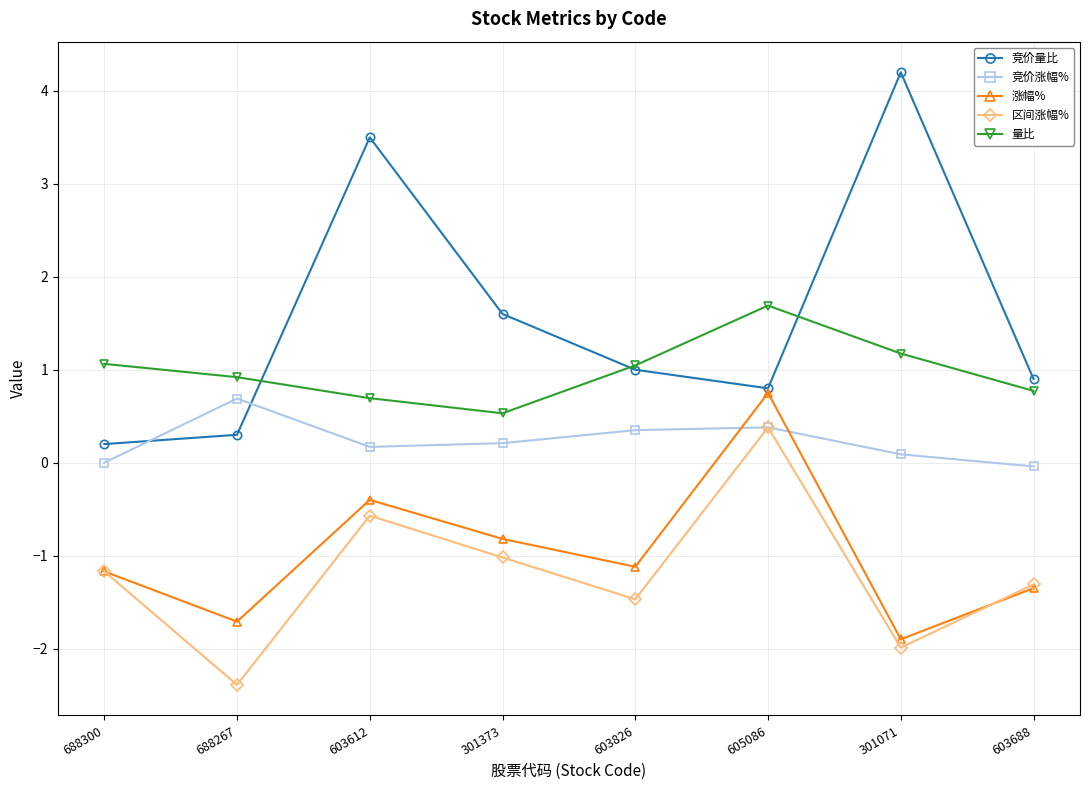

Which series has the largest range (max minus min)?

竞价量比